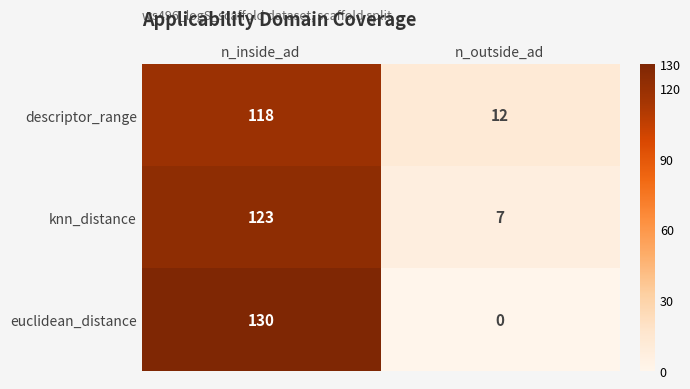

Which category has the highest value in the descriptor_range series?

n_inside_ad